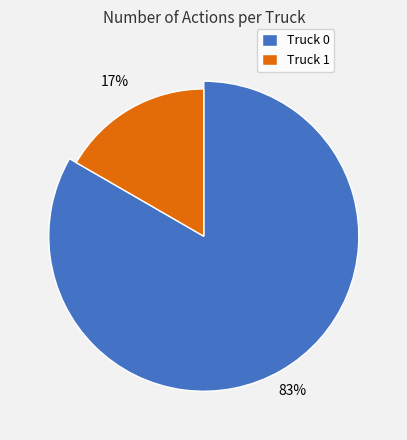

What is the majority slice?

Truck 0